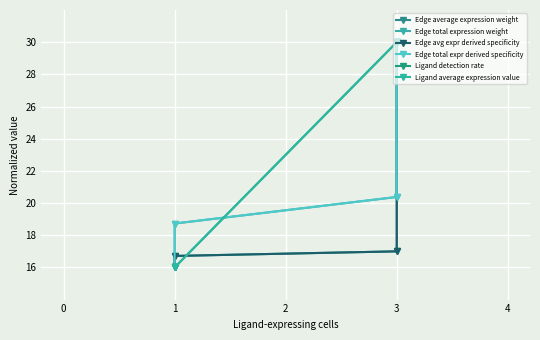

What is the value of the Ligand average expression value point at the 3rd from the left?

30.0